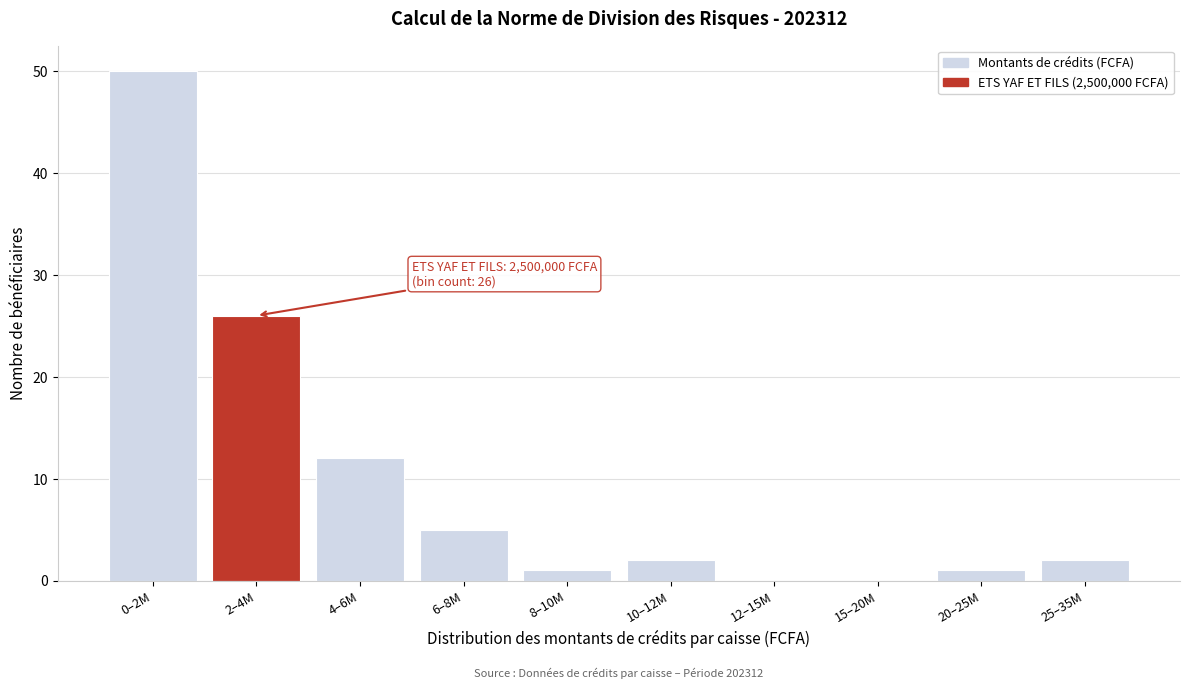

Reading right to left, list all the values displayed in this chart.

25–35M=2	20–25M=1	15–20M=0	12–15M=0	10–12M=2	8–10M=1	6–8M=5	4–6M=12	2–4M=26	0–2M=50